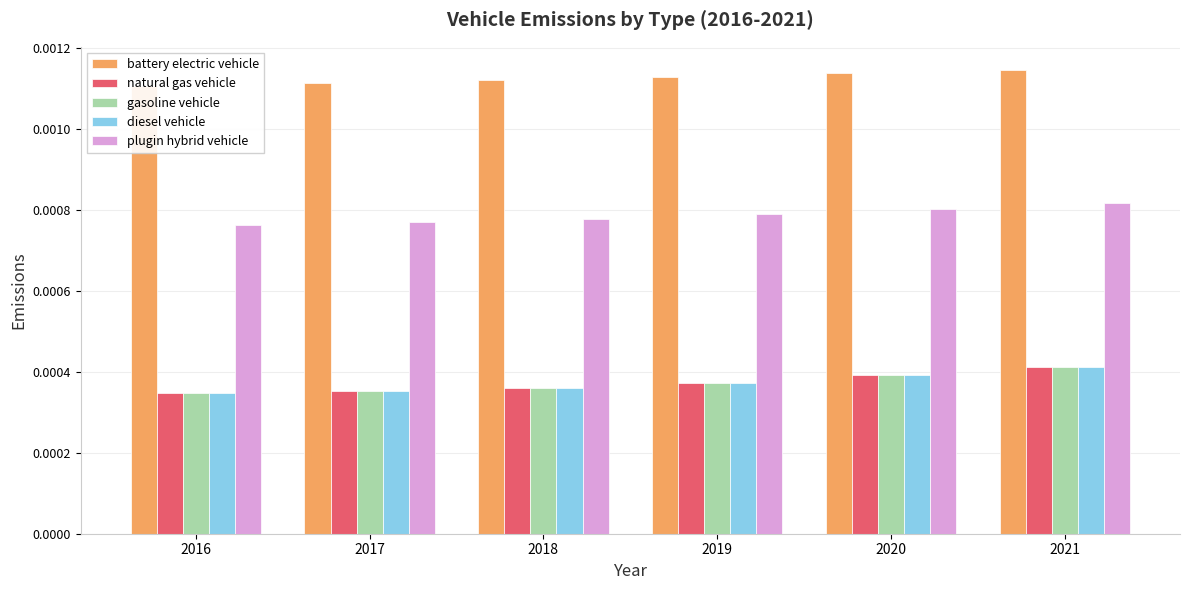

What are all the series names shown in the legend?

battery electric vehicle, natural gas vehicle, gasoline vehicle, diesel vehicle, plugin hybrid vehicle